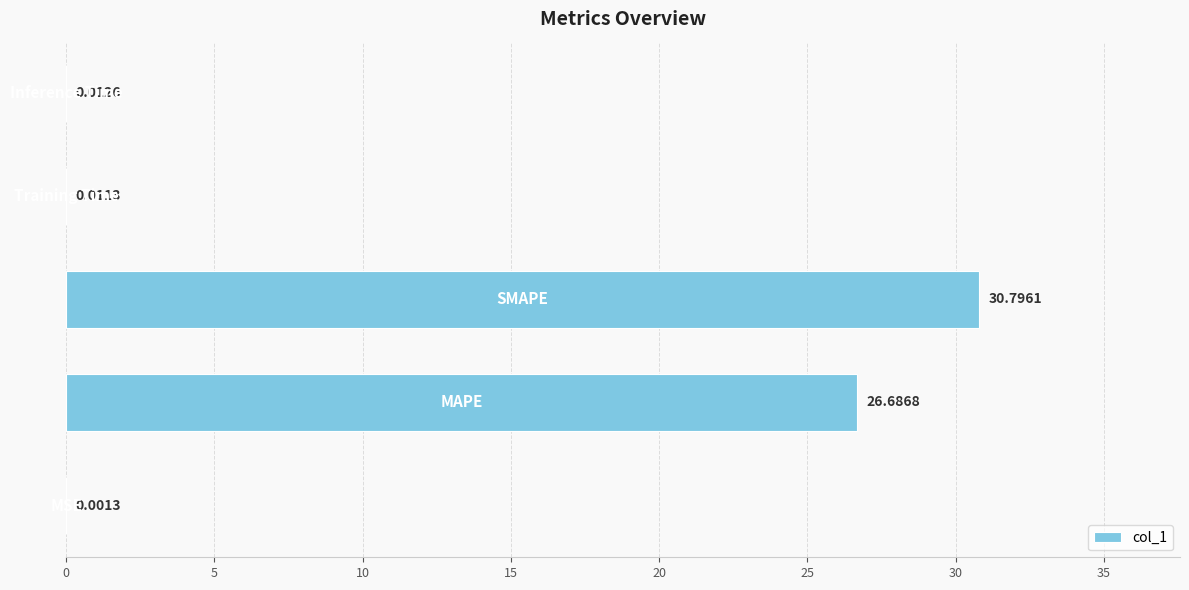

What is the sum of all values?

57.5